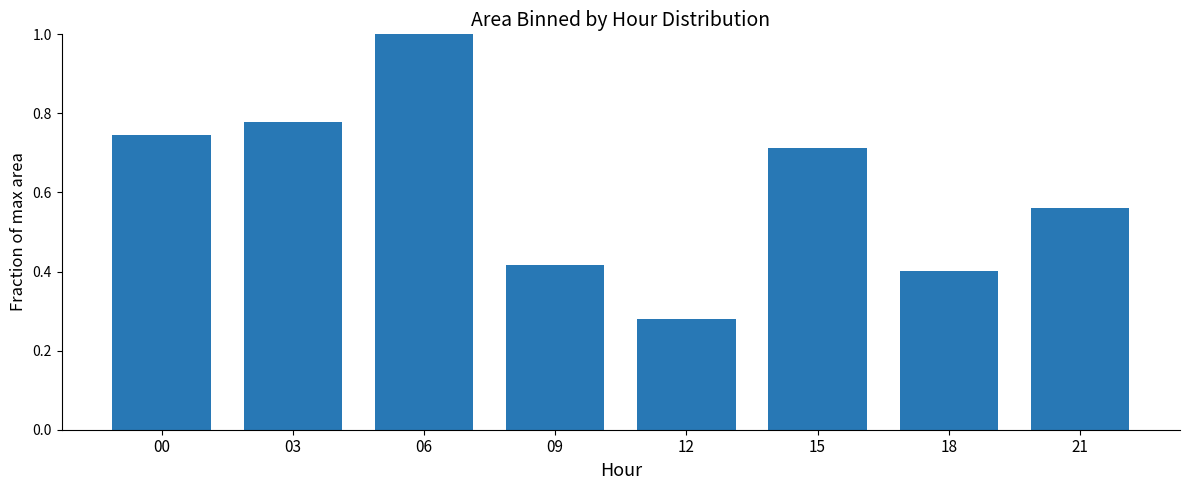

What is the maximum value shown in the chart?

1.0